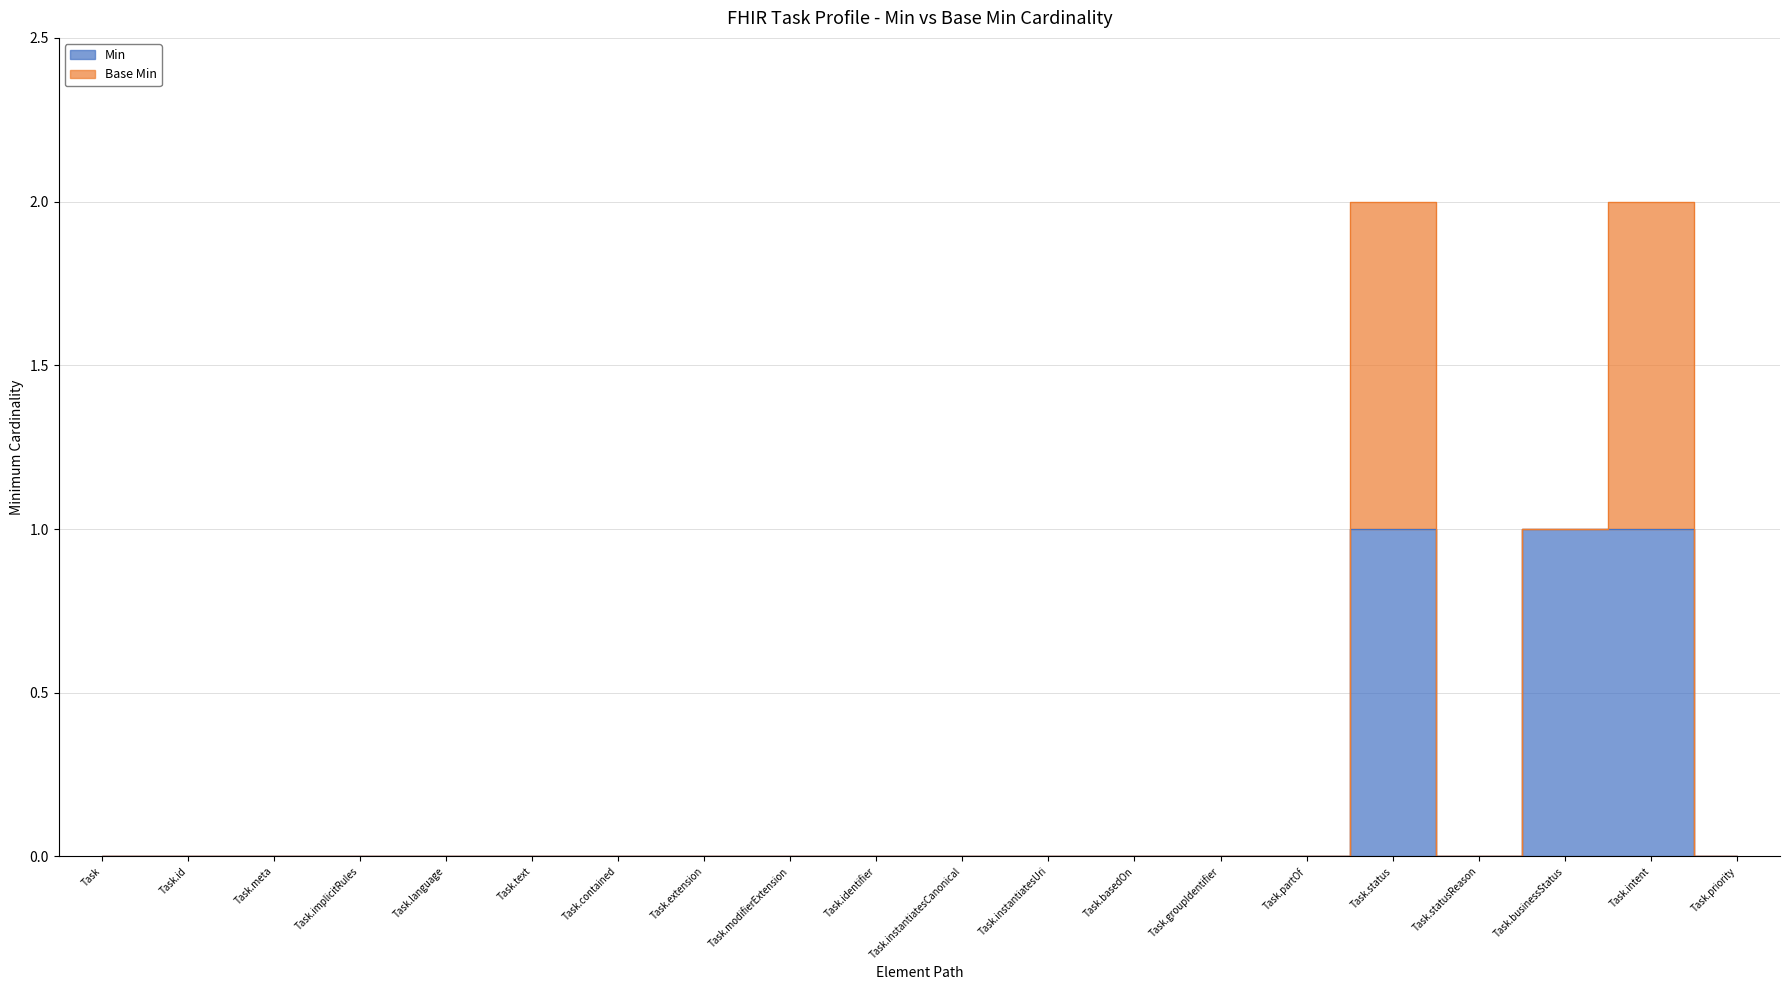

Which has a higher value, Task.basedOn or Task?

Task.basedOn